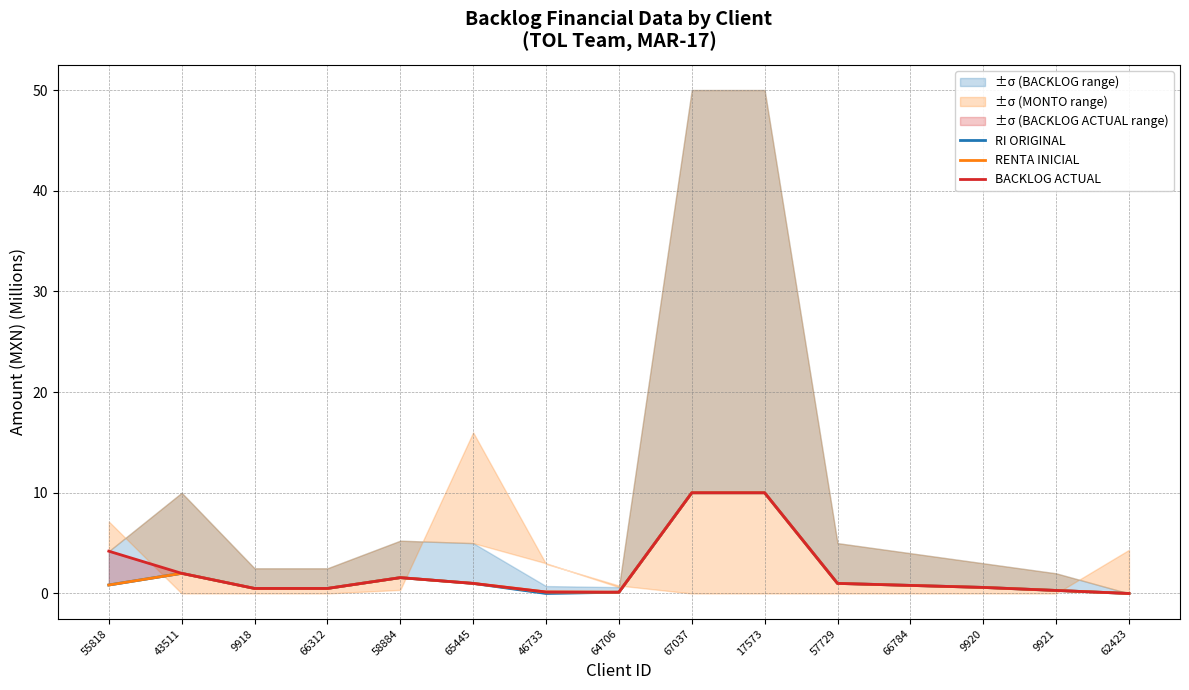

At how many categories does at least one series exceed 8?

2